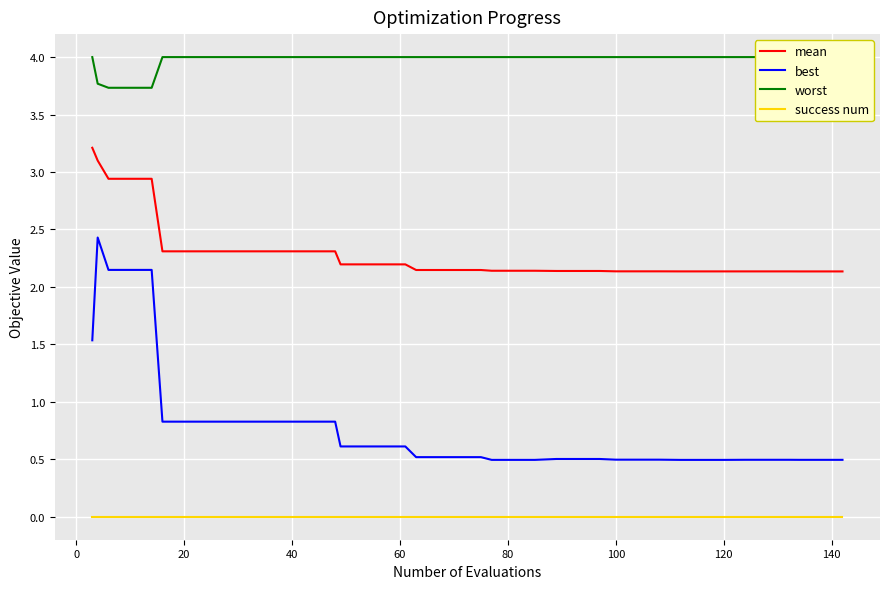

True or false: best and mean cross at least once.

False